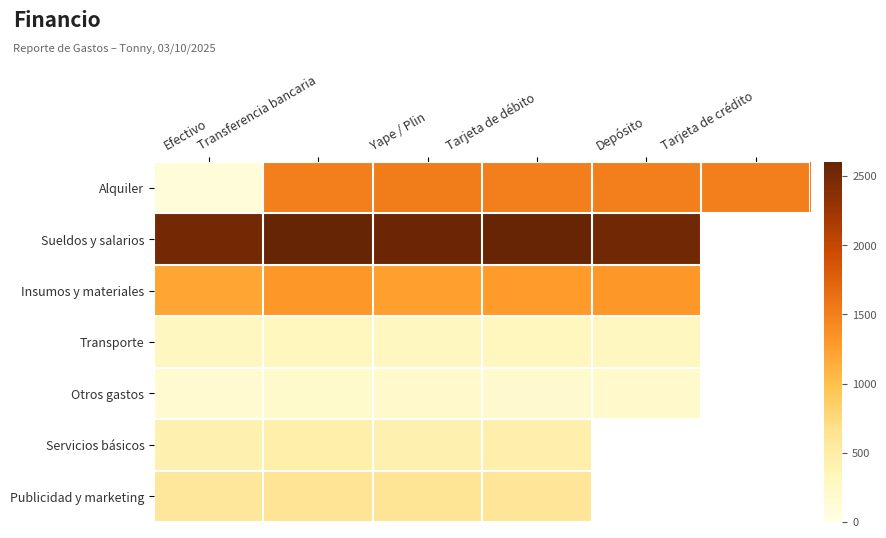

At which label does Alquiler reach its minimum?

Efectivo